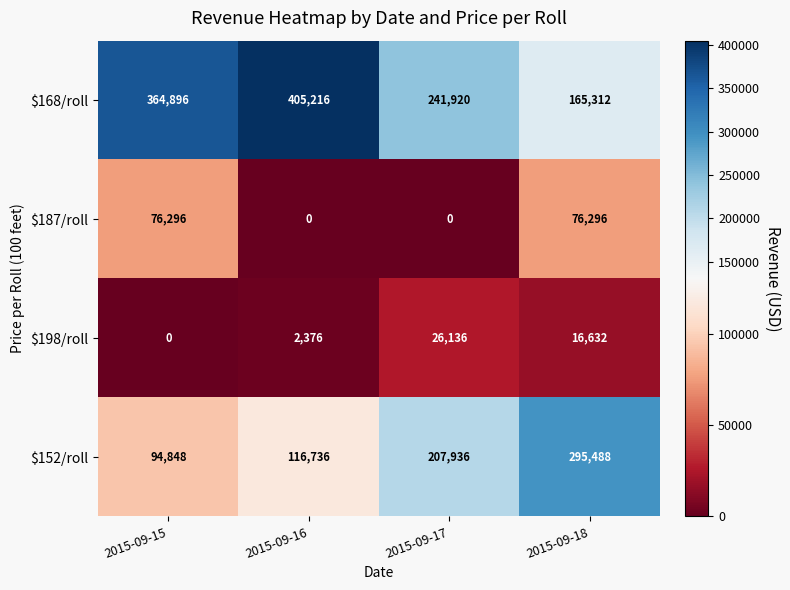

Rank the categories by $198/roll value from highest to lowest.

2015-09-17, 2015-09-18, 2015-09-16, 2015-09-15